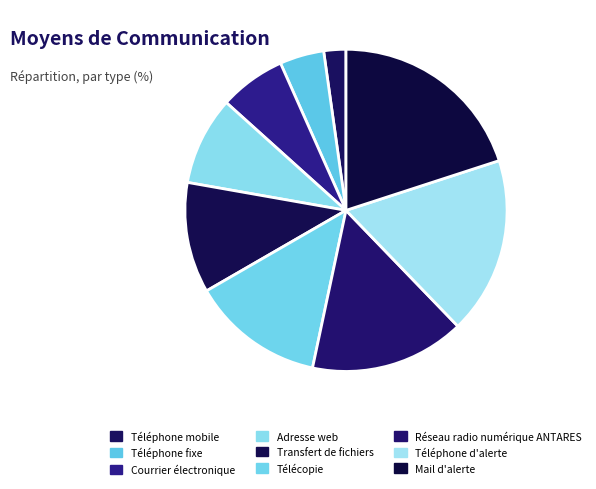

To the nearest percent, what percentage of the pie is Téléphone mobile?

2%